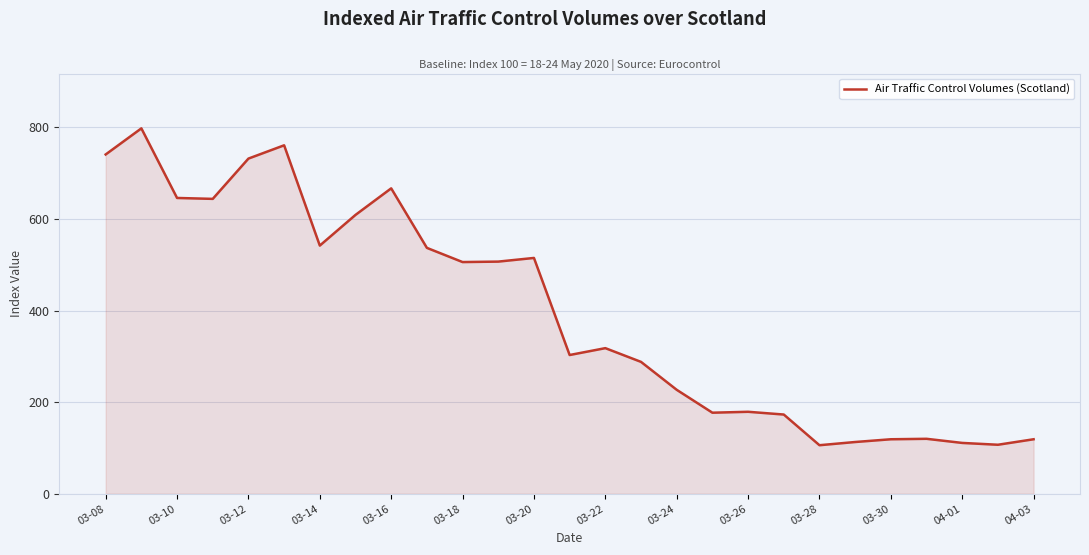

What is the smallest value displayed?

106